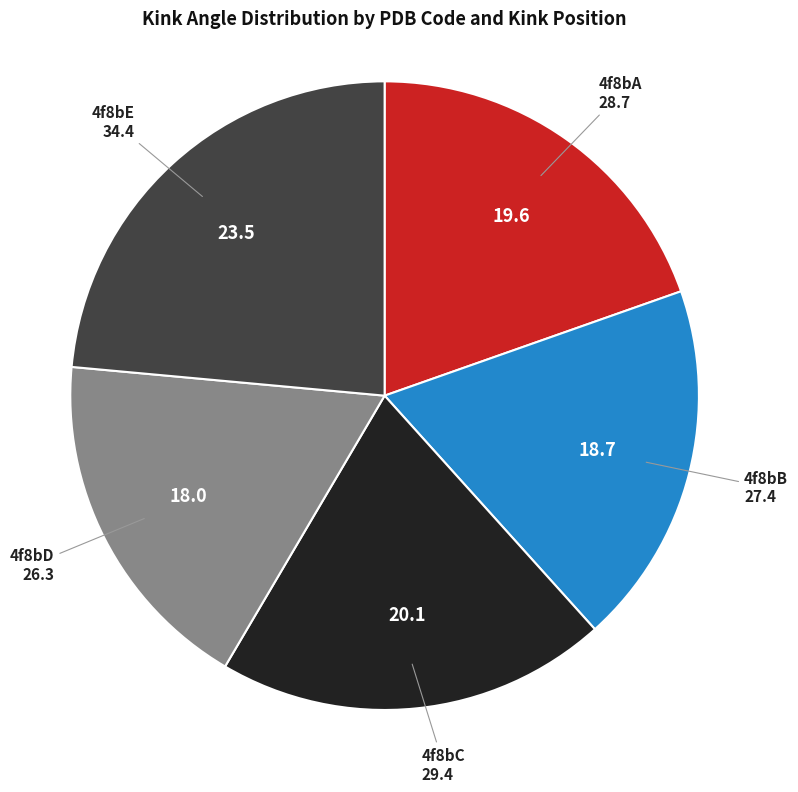

Does any single category account for the majority?

No